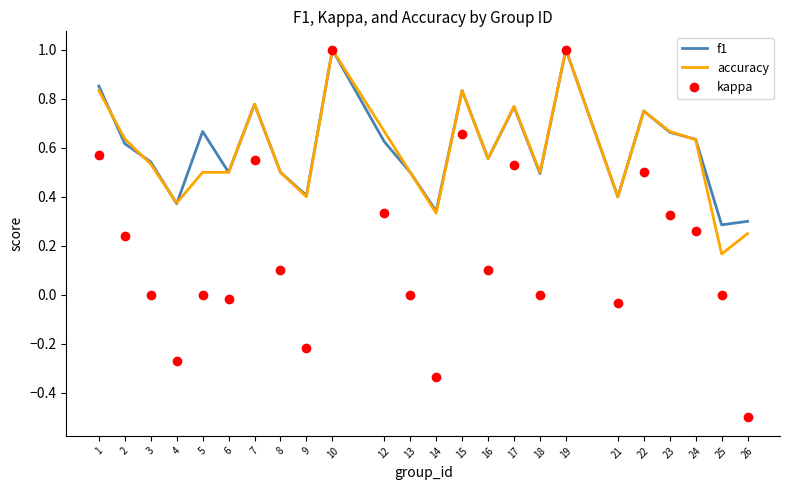

The kappa series shows 0.1 at 8. True or false?

True